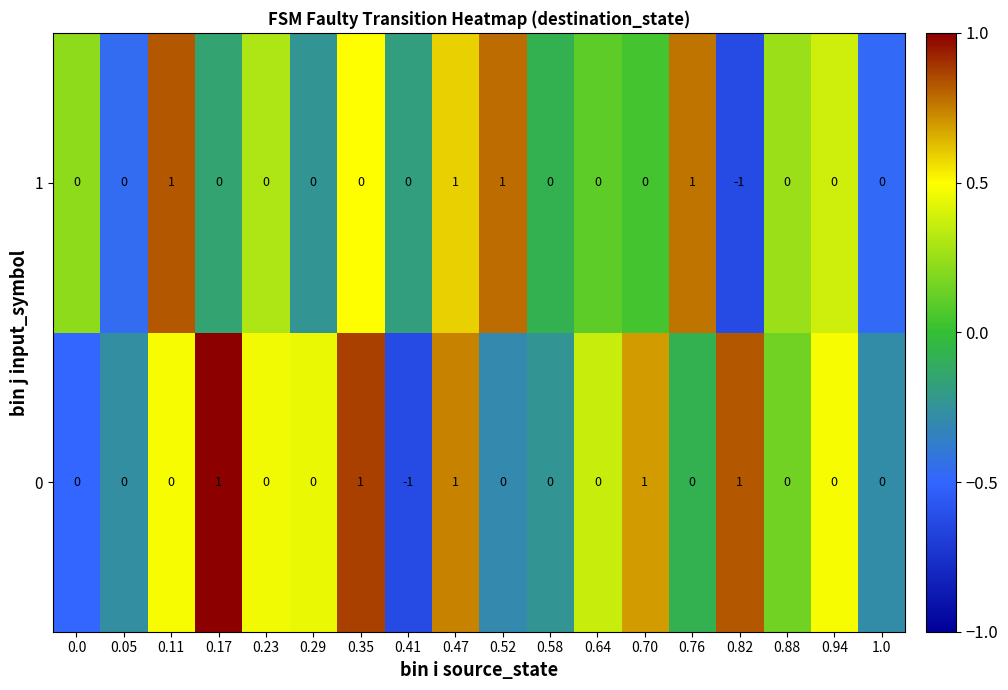

List the series in order of their overall mean, lowest first.

1, 0